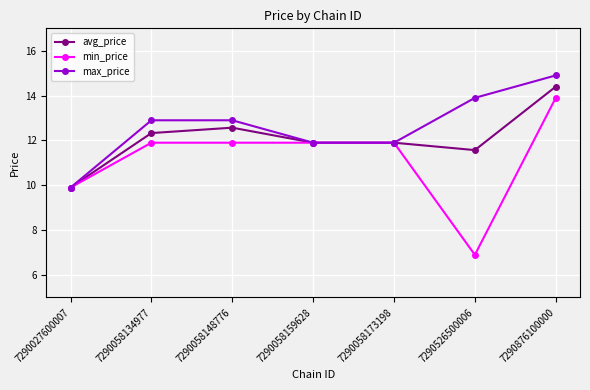

At which category is the sum across all series the highest?

7290876100000